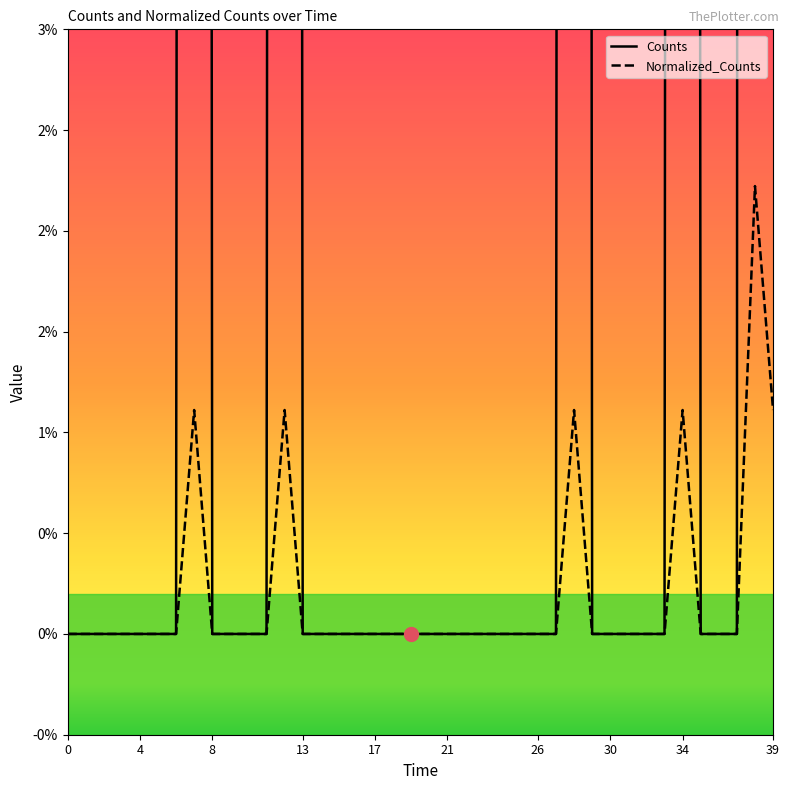

Where is Counts nearest to the value 1?

30